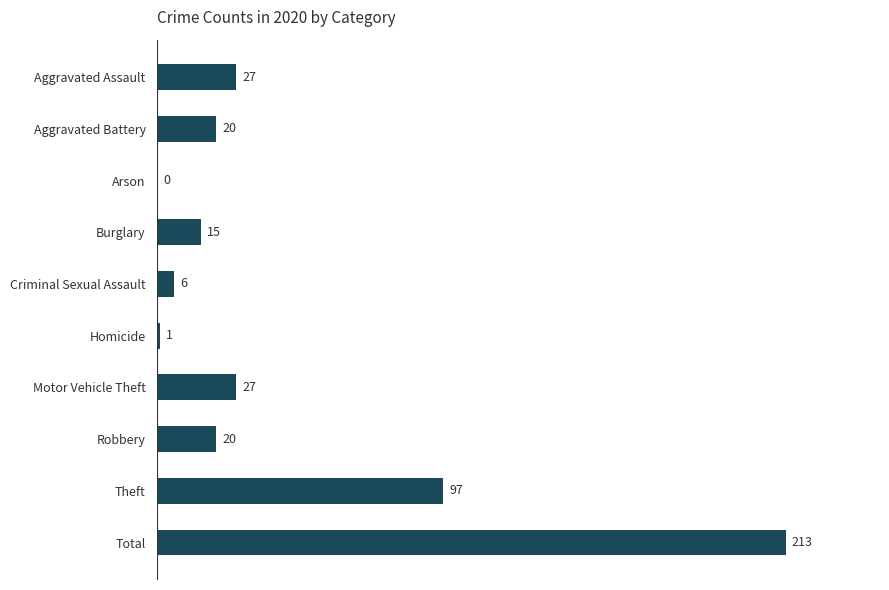

What is the approximate value at Total, to the nearest 5?

215